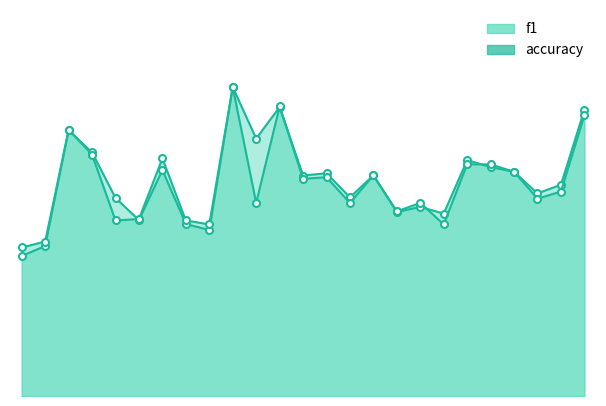

True or false: accuracy_line has more than 2 interior local peaks.

True